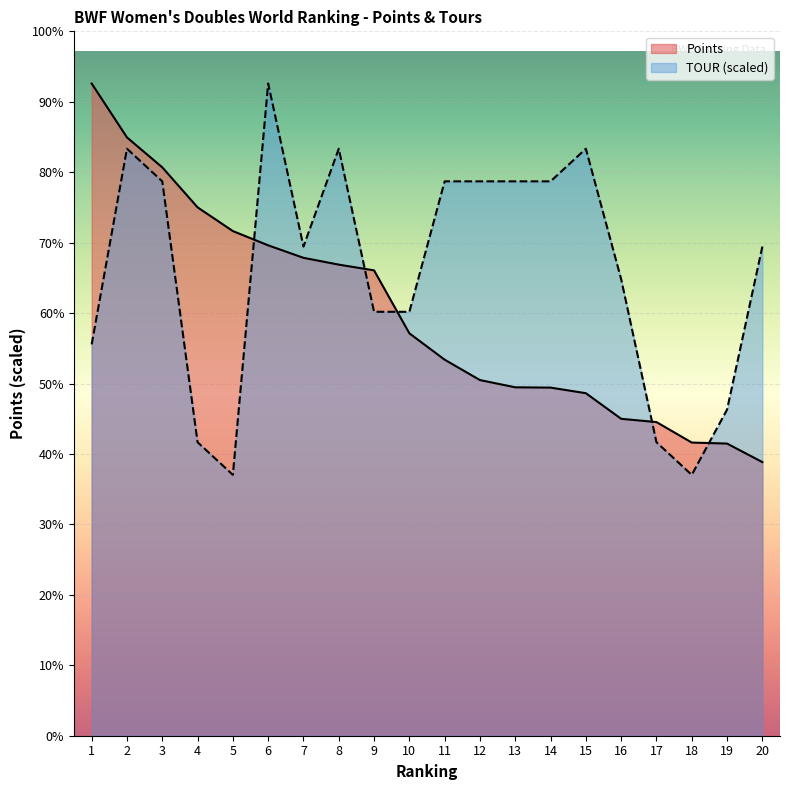

Which has a higher value, 9 or 6?

6